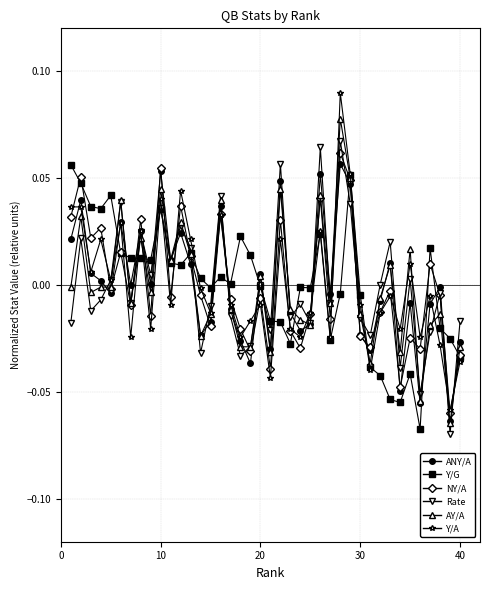

Which series has the widest spread of values?

Y/A